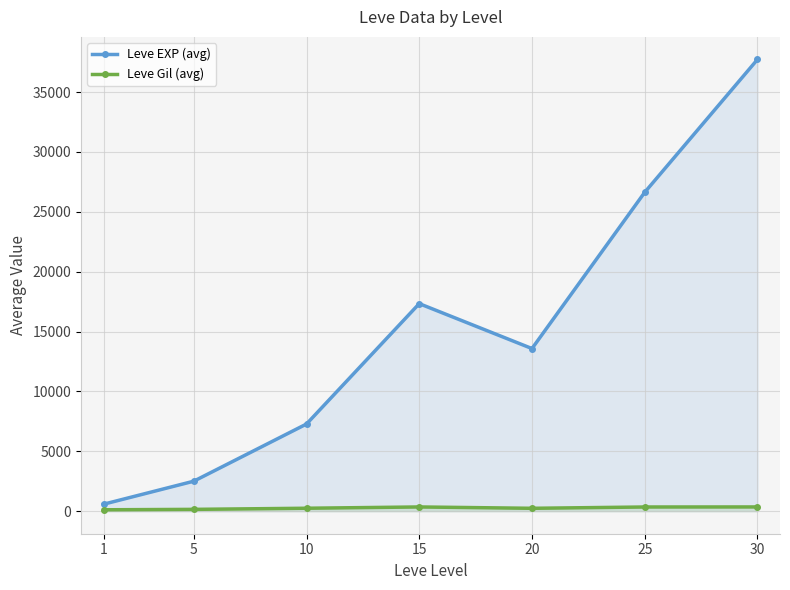

Which label corresponds to the largest value in the chart?

30